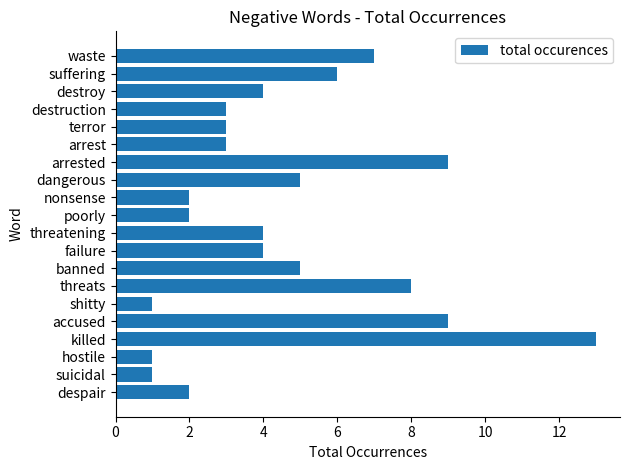

What is the greatest value displayed?

13